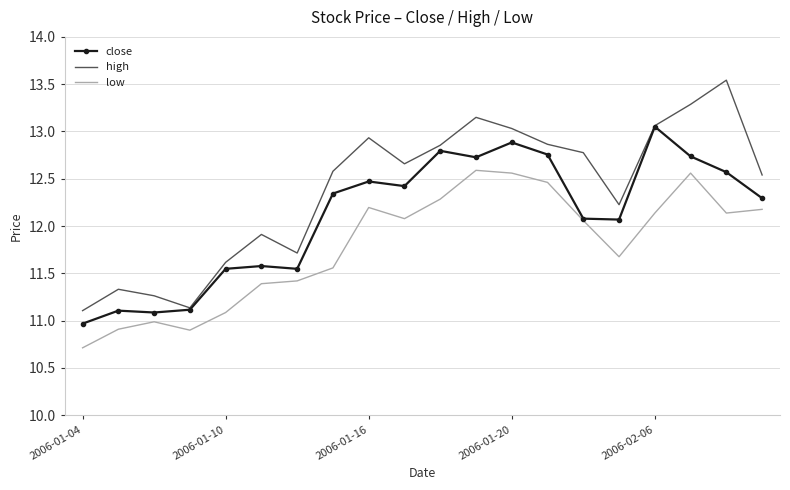

Which series has the largest range (max minus min)?

high